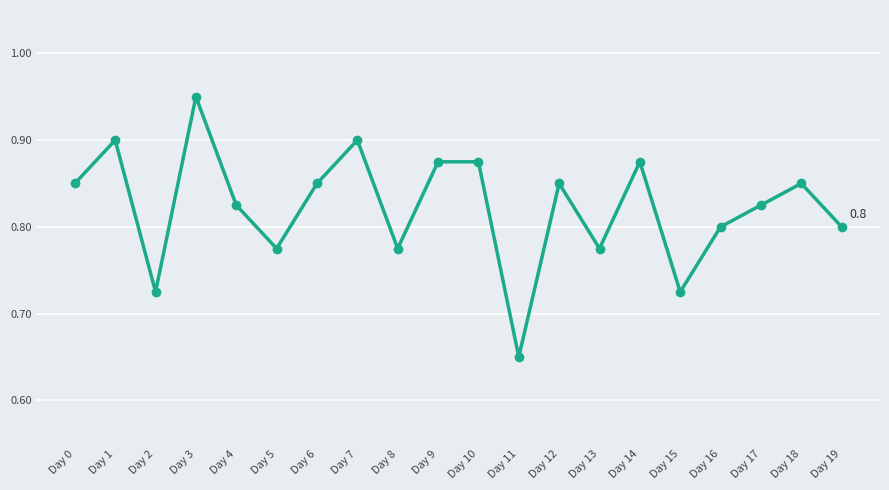

Which label corresponds to the largest value in the chart?

Day 3